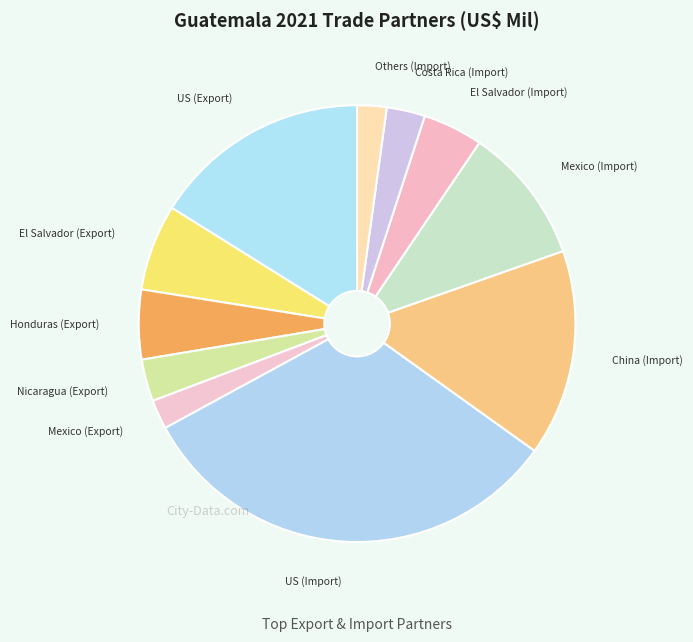

Count the number of slices in the pie.

11